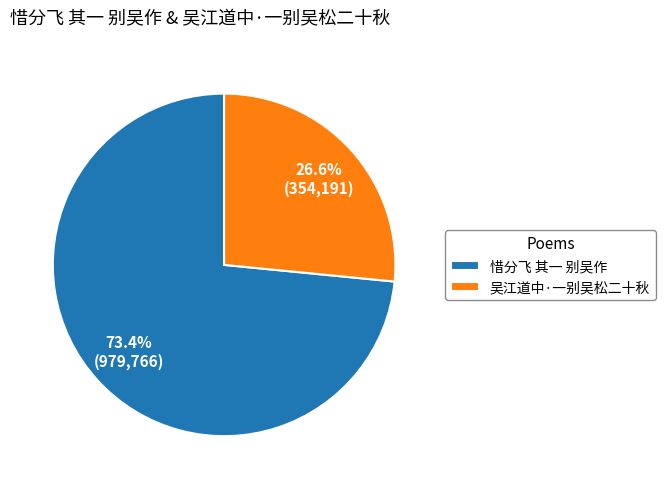

Between 惜分飞 其一 别吴作 and 吴江道中·一别吴松二十秋, which is larger?

惜分飞 其一 别吴作